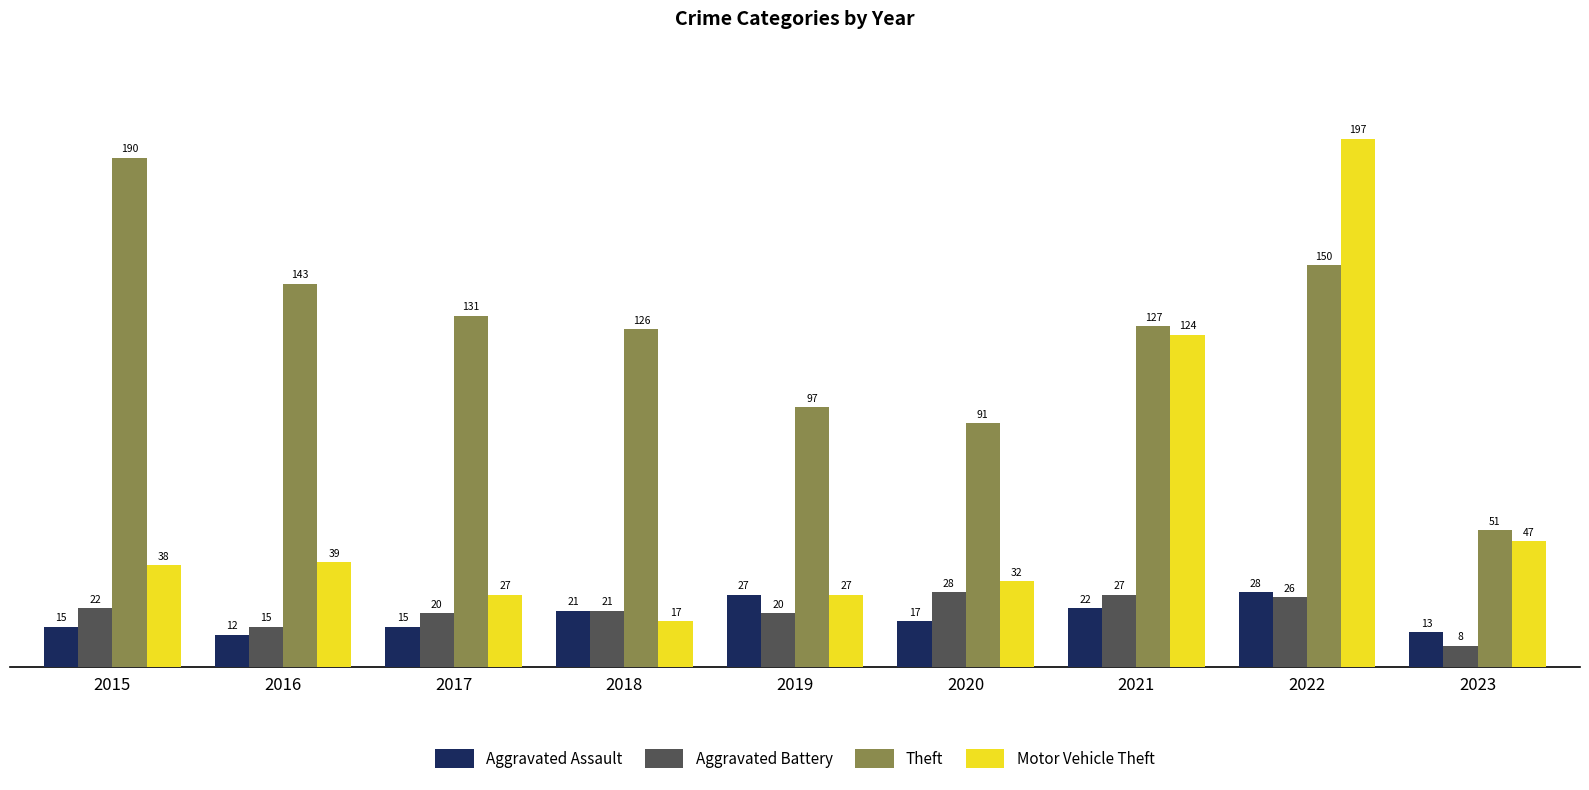

What is the difference between the highest and lowest values at 2016?

131